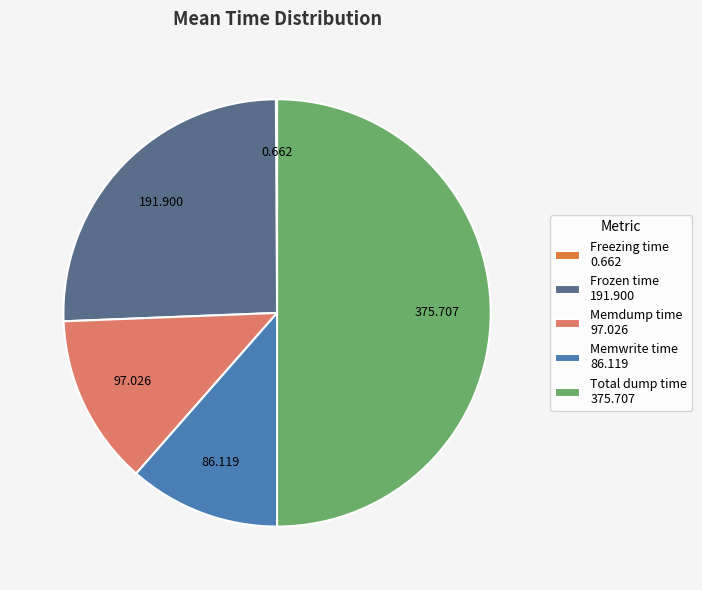

Is Frozen time 191.900 the majority of the pie?

No